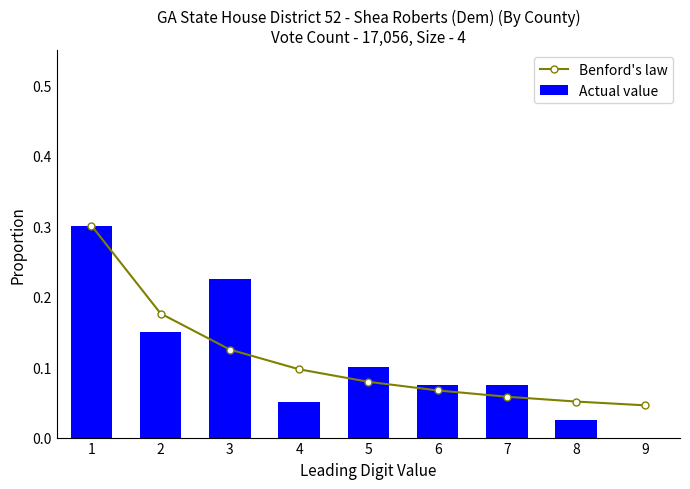

Are the bars horizontal?

No